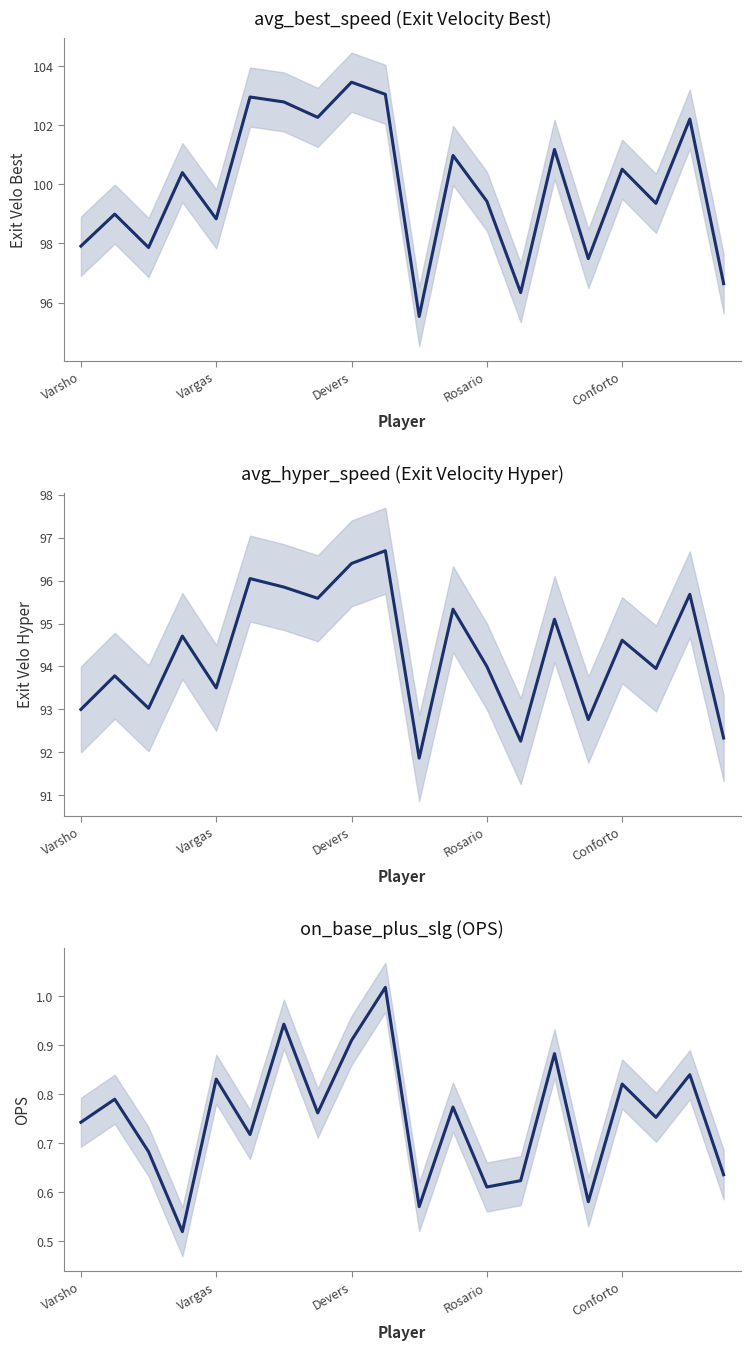

What is the minimum value for on_base_plus_slg?

0.5